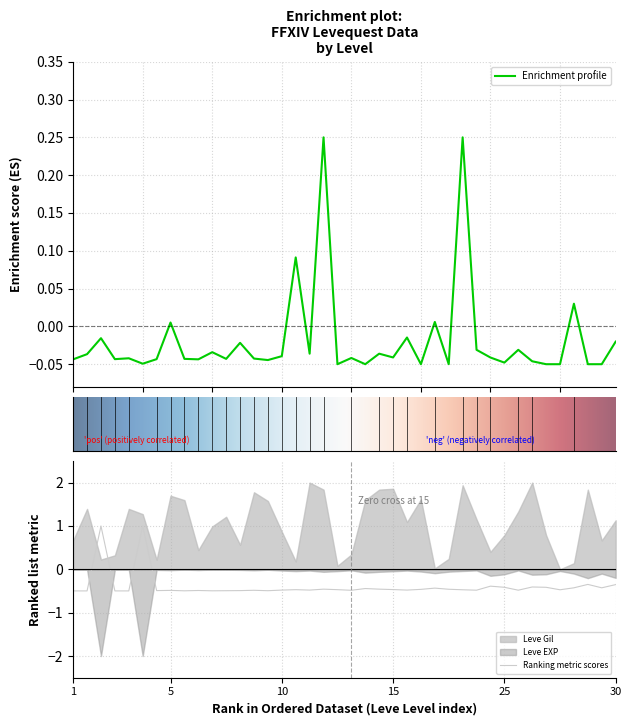

Which category has the lowest value across all series?

1